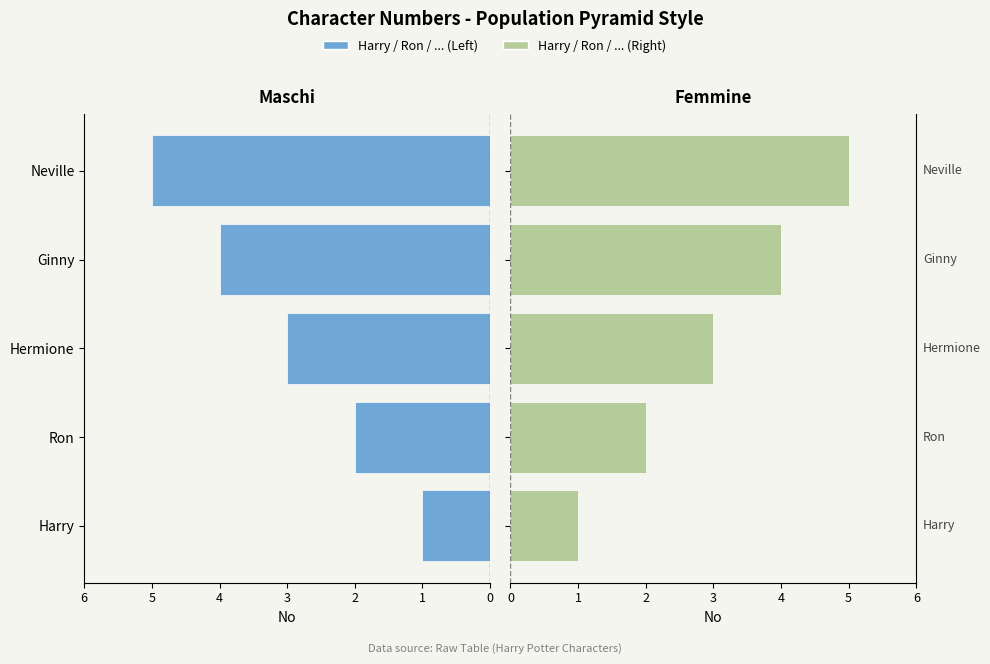

Which series has the largest range (max minus min)?

No (Left)